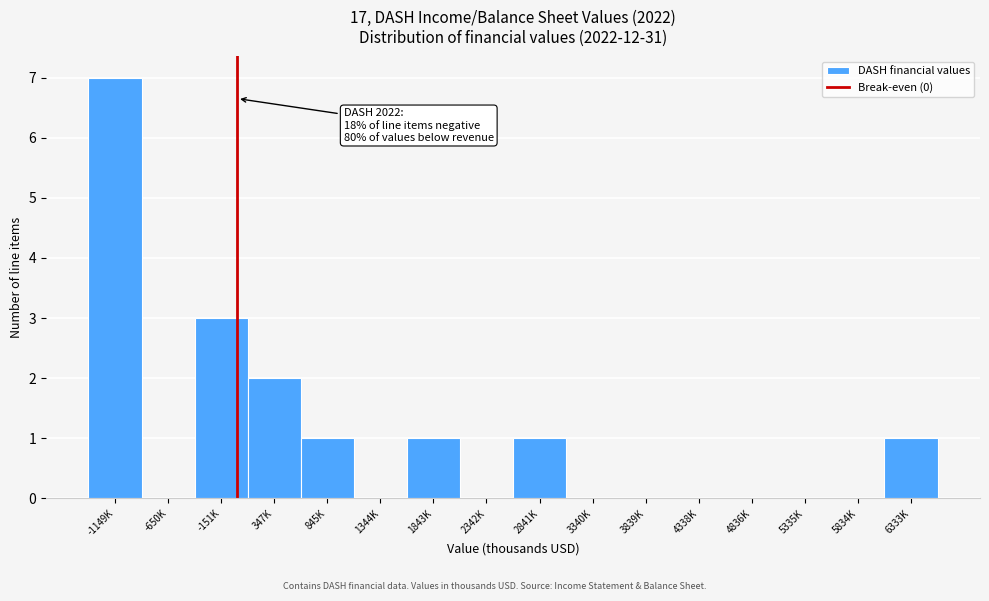

Reading left to right, what are all the values shown in this chart?

-1149K=7	-650K=0	-151K=3	347K=2	845K=1	1344K=0	1843K=1	2342K=0	2841K=1	3340K=0	3839K=0	4338K=0	4836K=0	5335K=0	5834K=0	6333K=1